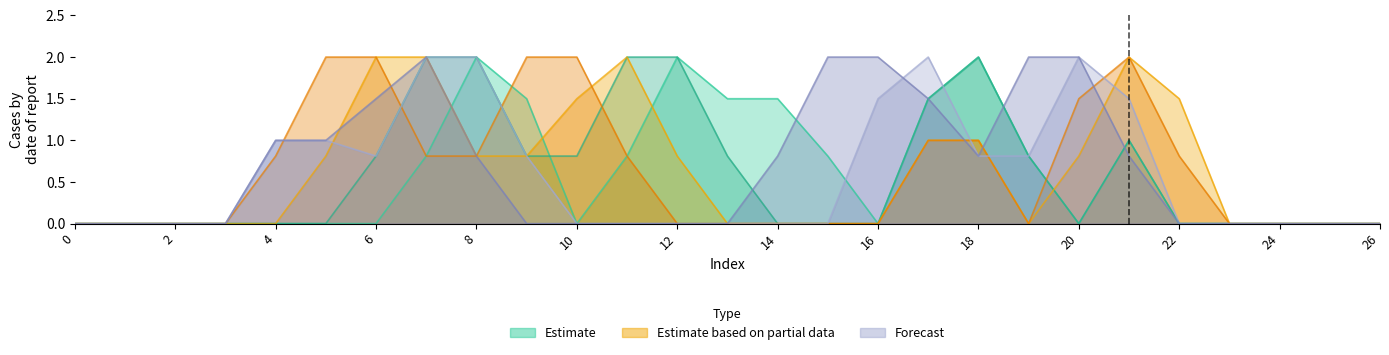

How many lines are shown in the chart?

6